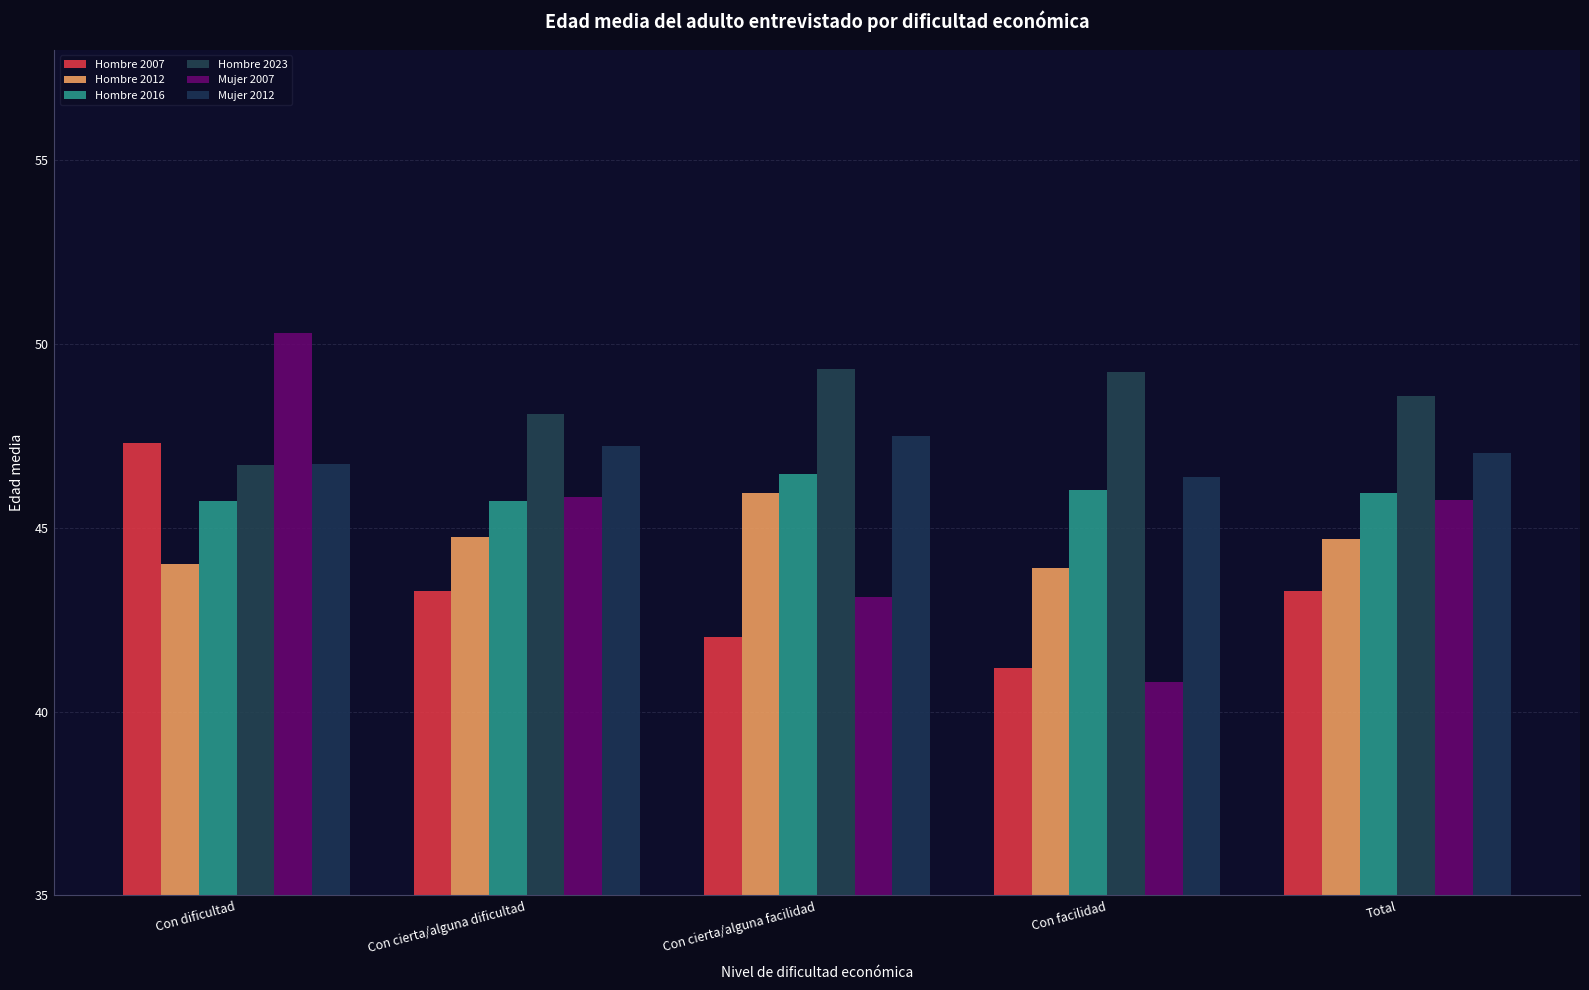

True or false: Mujer 2012 has a value of 71.4 at Con cierta/alguna facilidad.

False